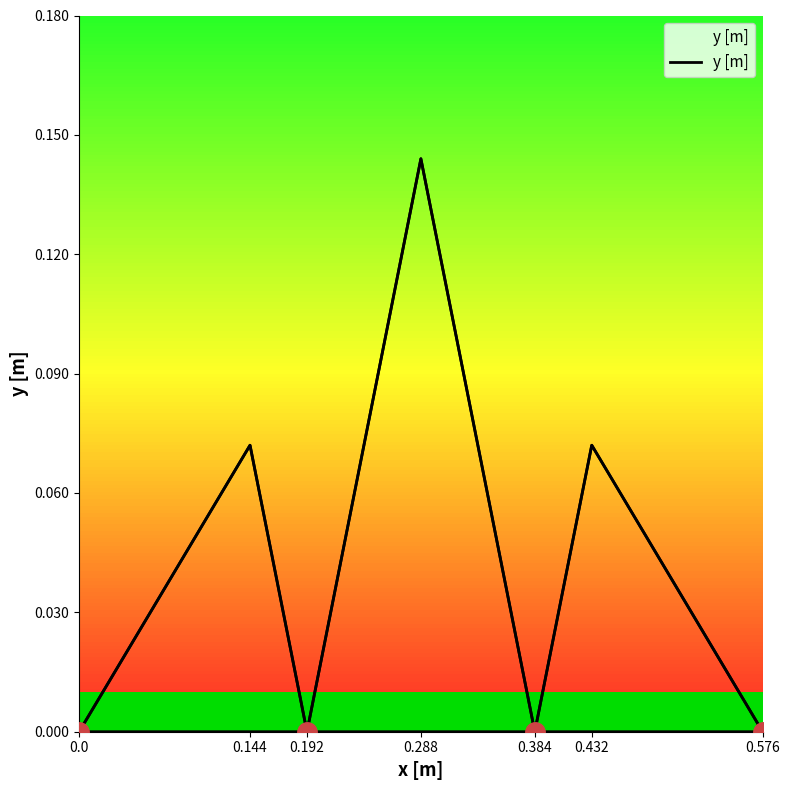

What is the change in value from 0.288 to 0.432?

-0.1